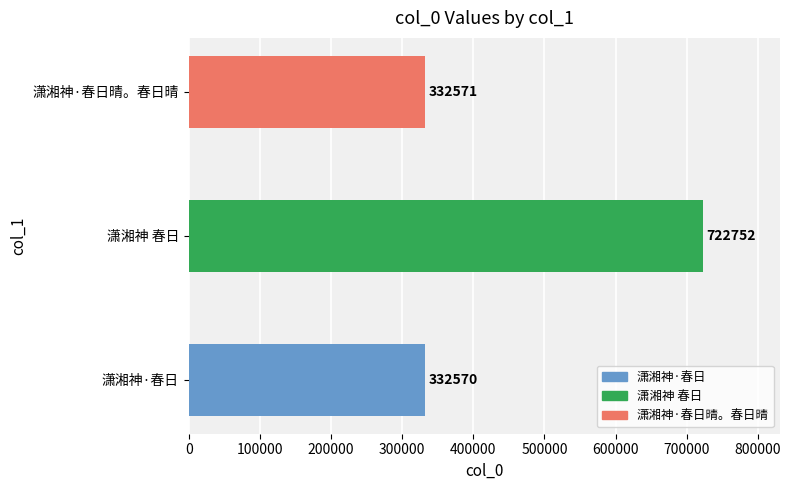

What is the sum of all values?

1387893